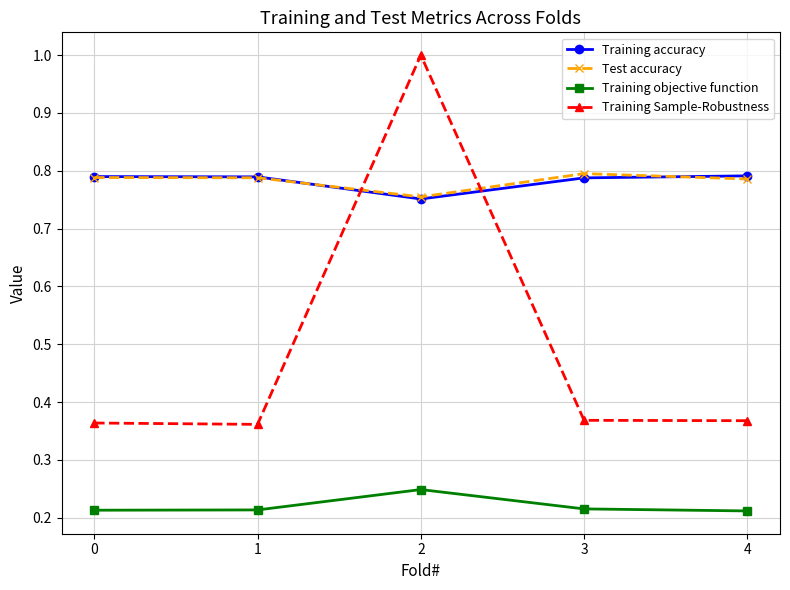

What is the difference between the highest and lowest values at 1?

0.6